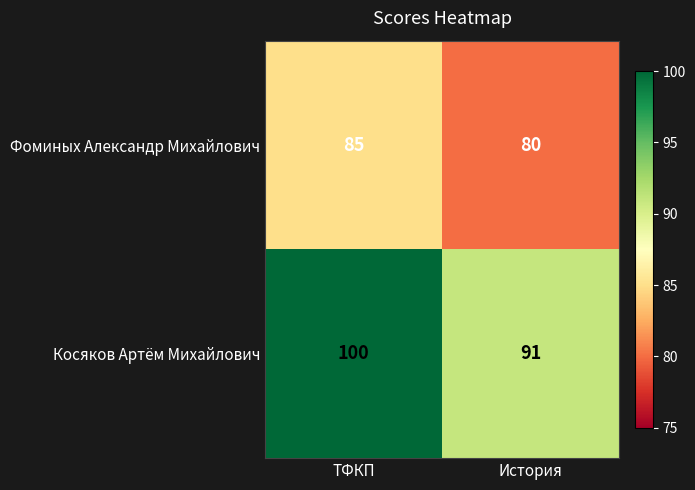

The Косяков Артём Михайлович series shows 20 at ТФКП. True or false?

False